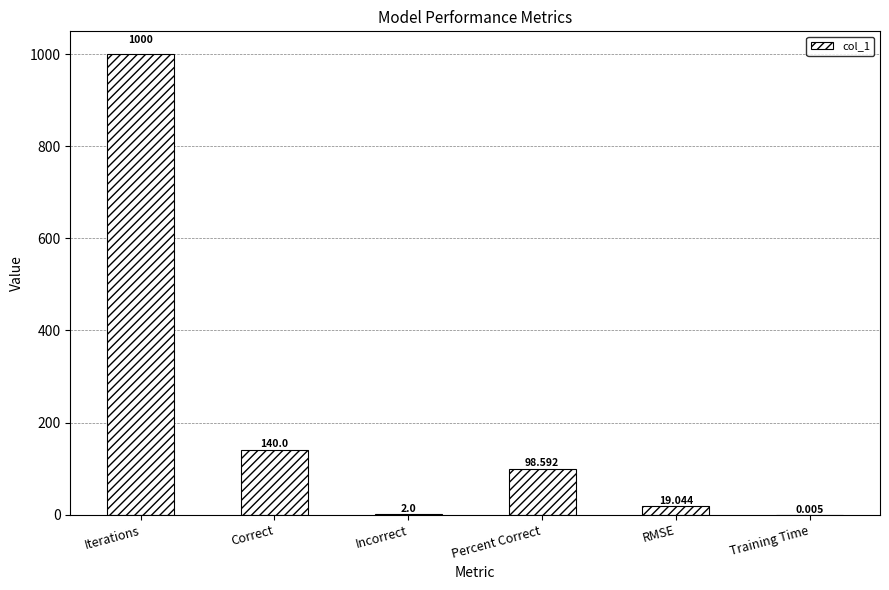

At which label is the value closest to 500?

Correct